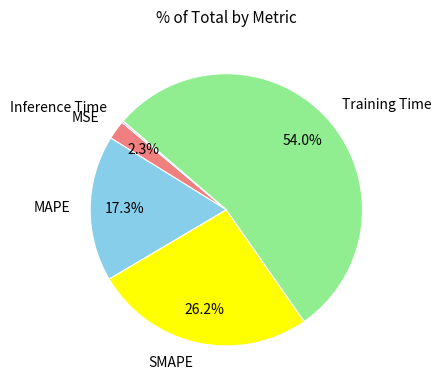

Which slice represents more than half of the pie?

Training Time